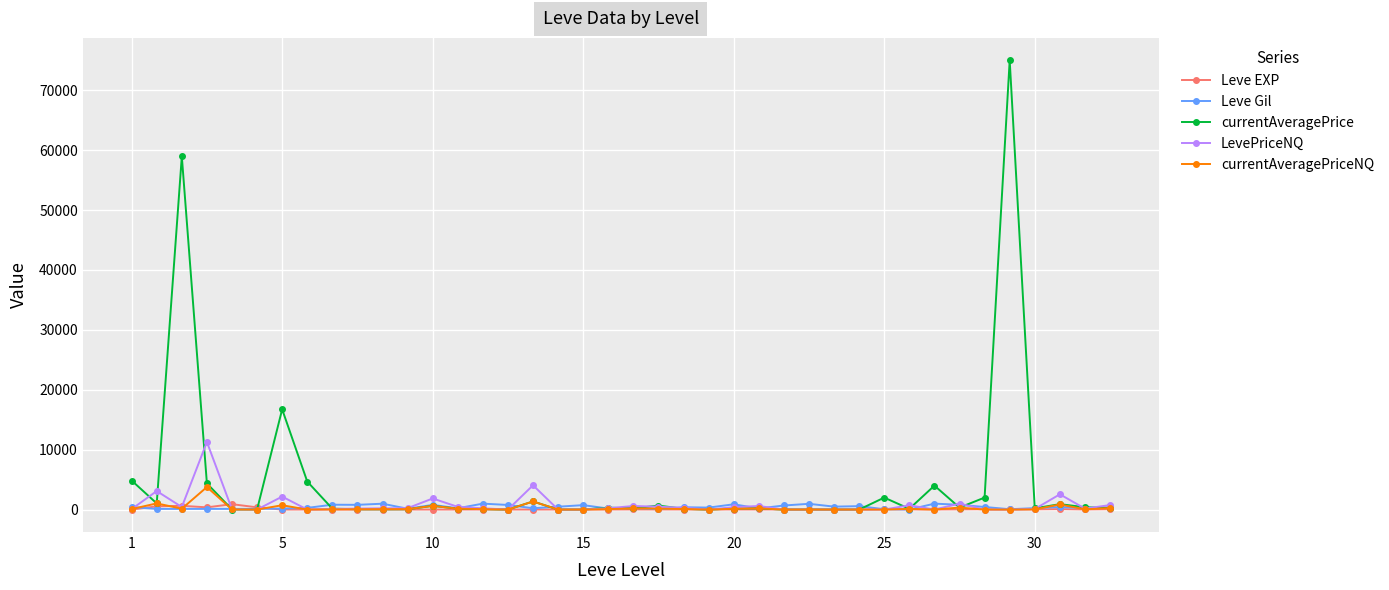

Which series has the widest spread of values?

currentAveragePrice